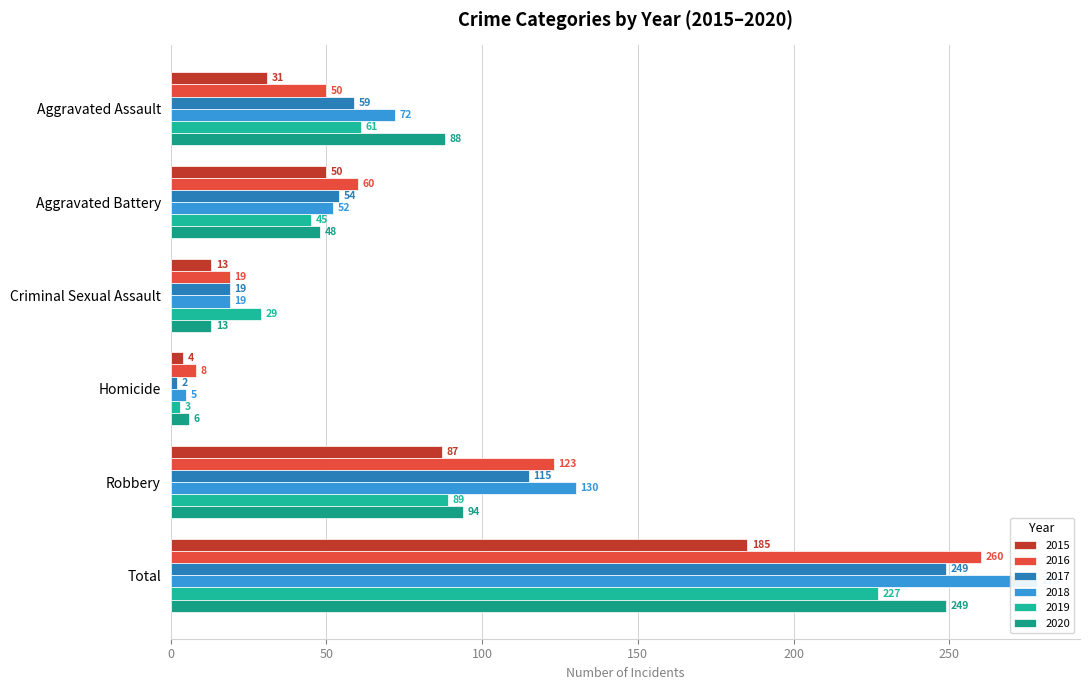

How many bars are there in total?

36